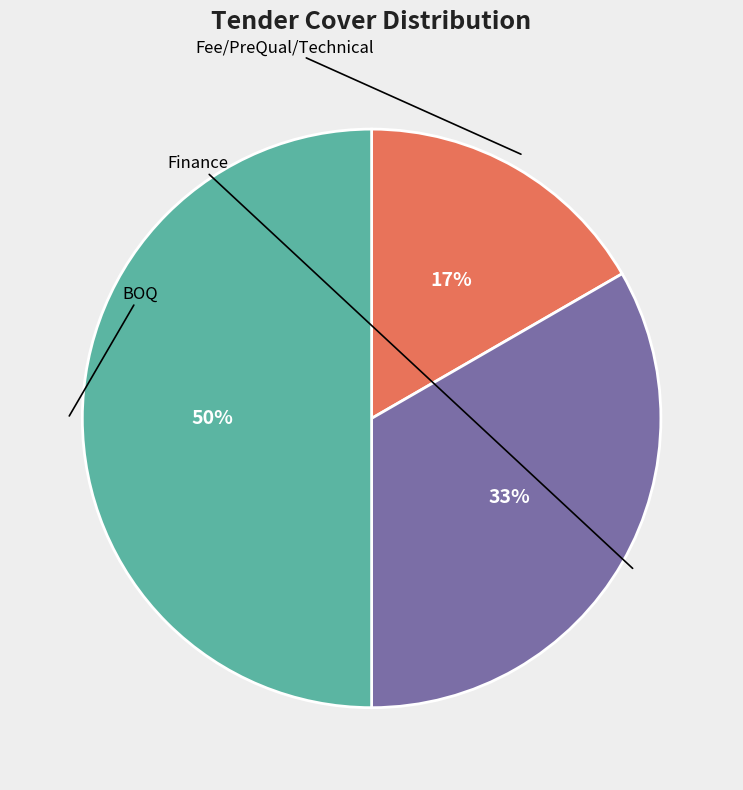

How many slices are in this pie chart?

3